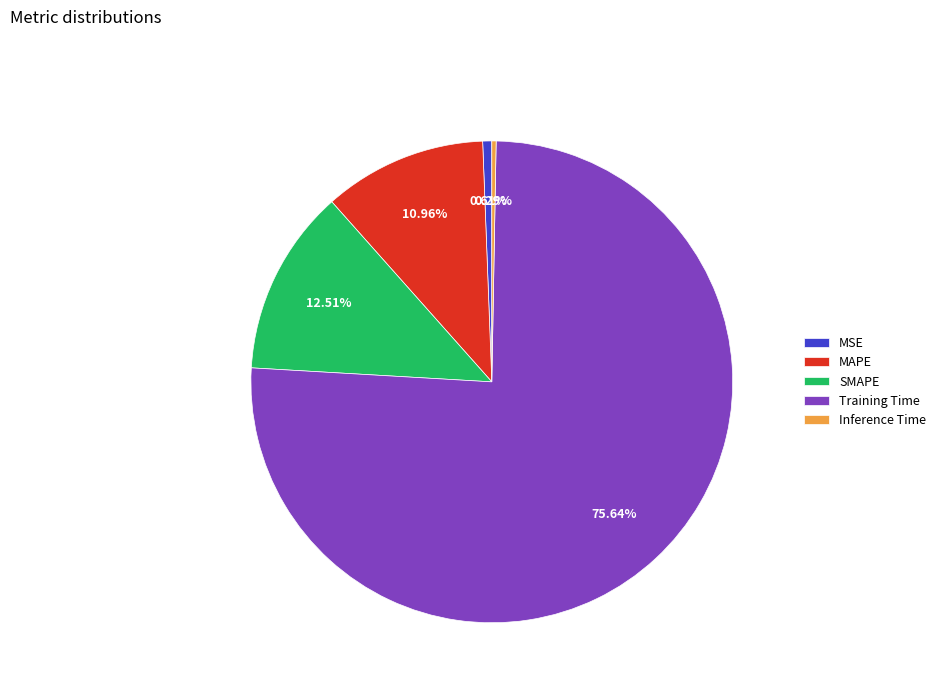

Count the number of slices in the pie.

5